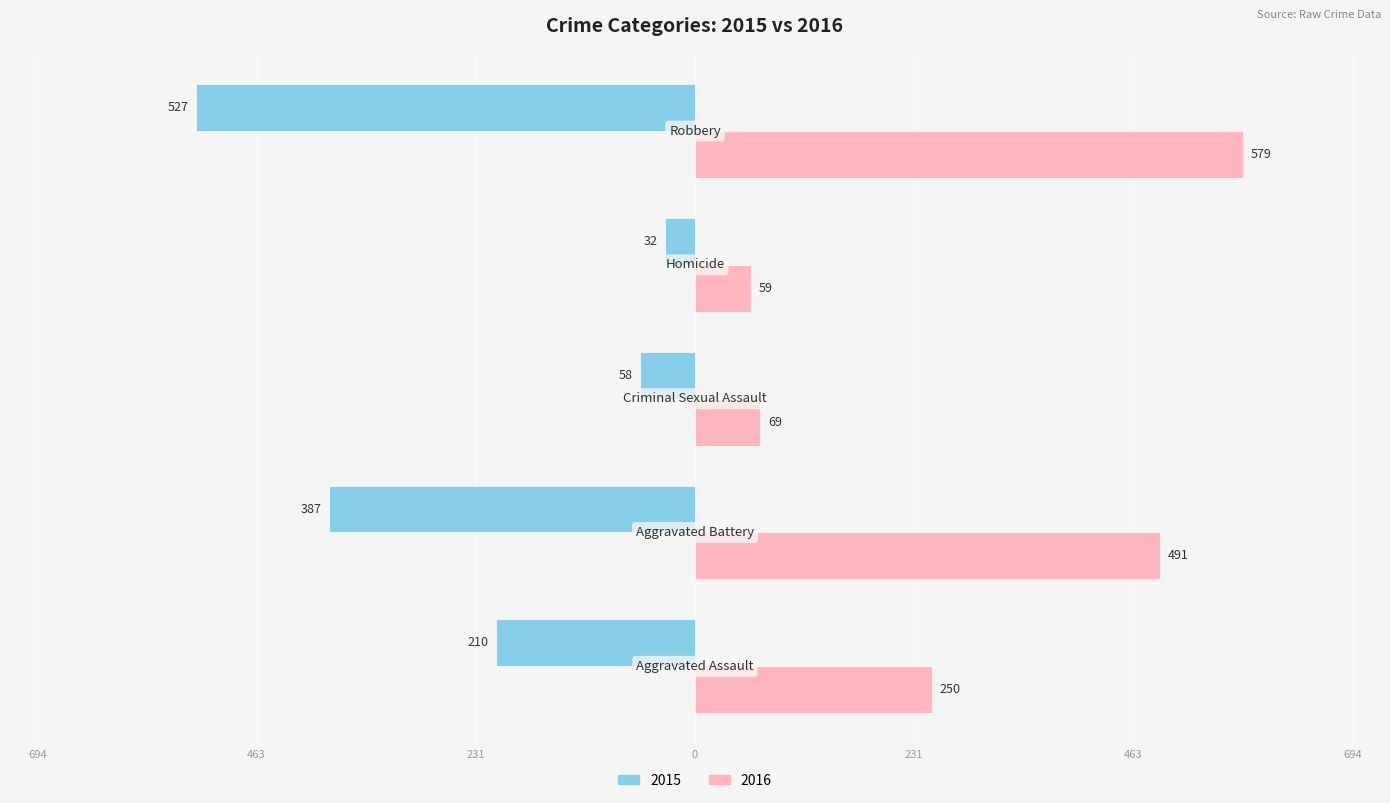

What is the highest value of the 2016 series?

579